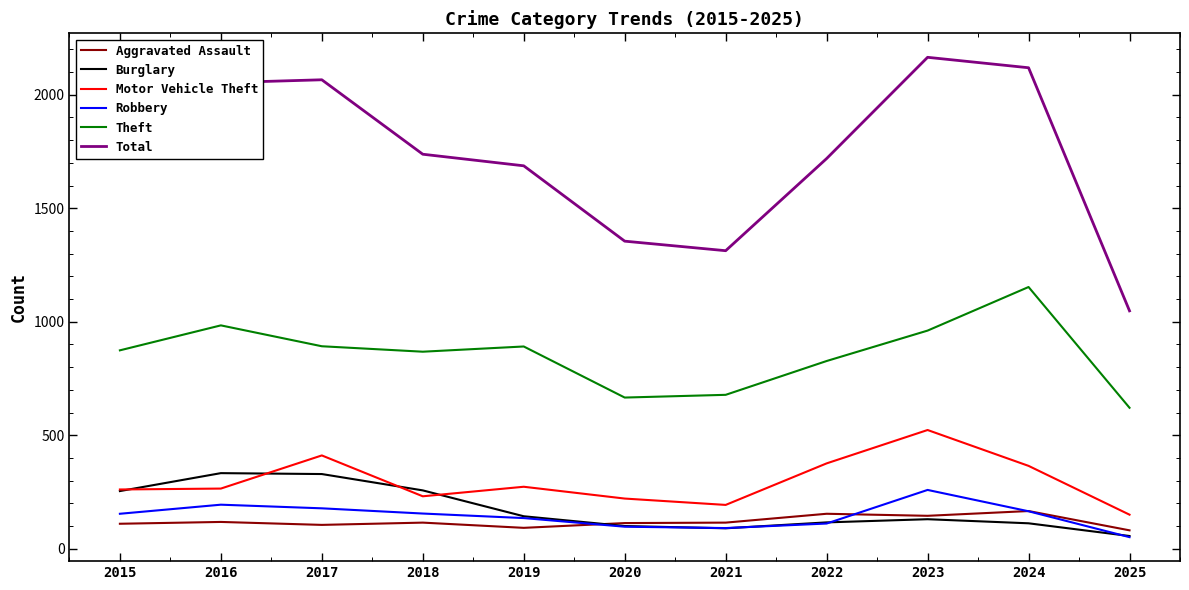

What is the greatest value displayed?

2165